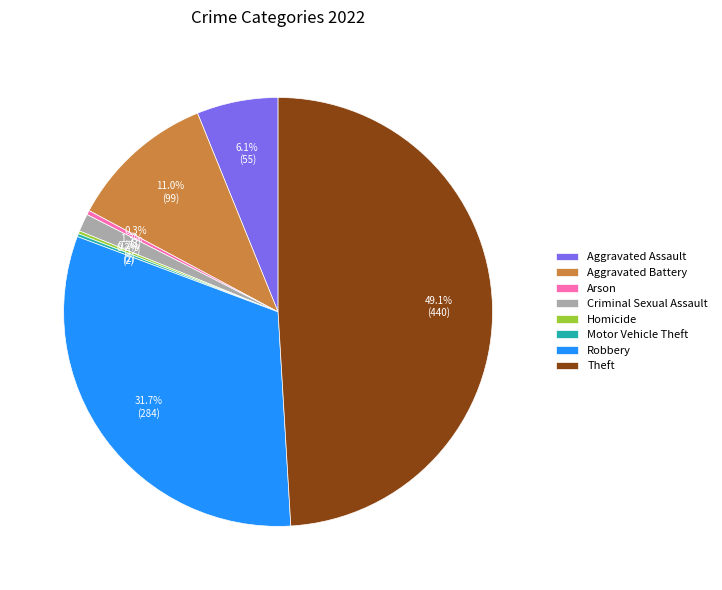

Do Aggravated Battery and Theft together represent more than half of the pie?

Yes